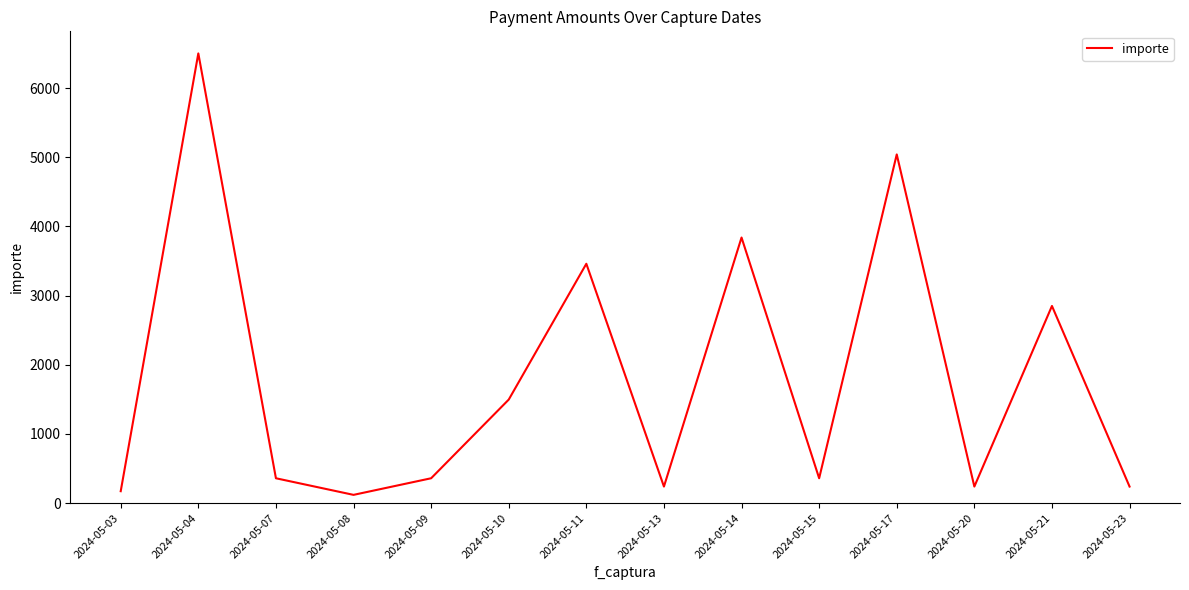

The value at 2024-05-17 is 2993. True or false?

False